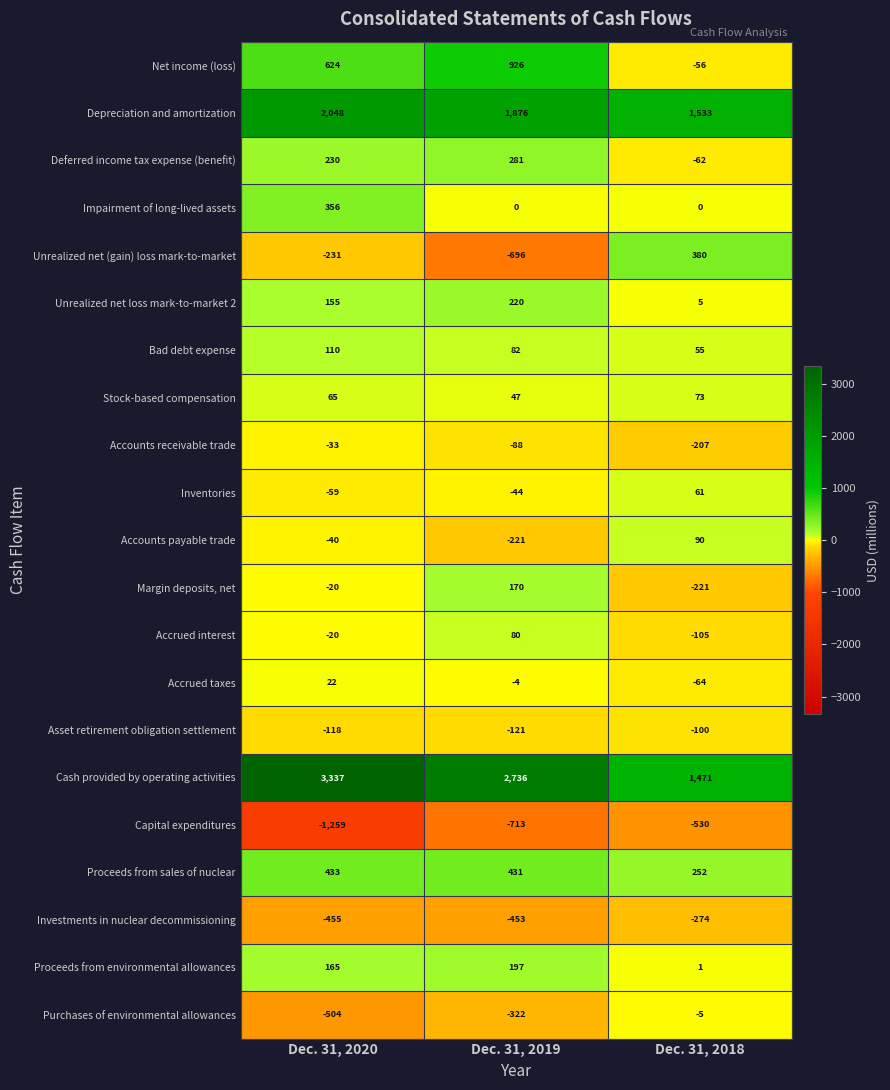

The value of Purchases of environmental allowances at Dec. 31, 2019 is -322. True or false?

True